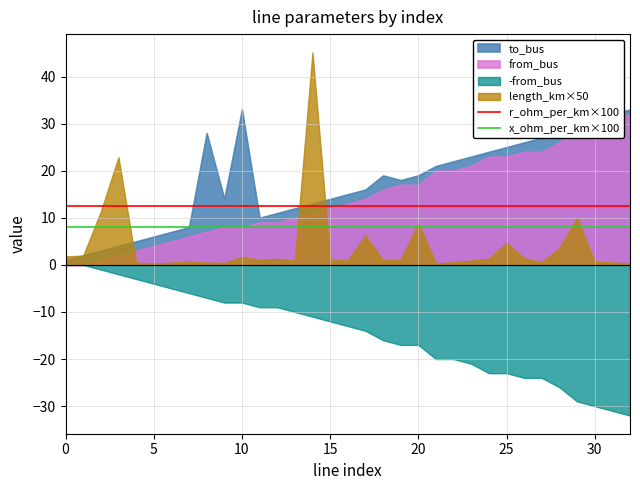

True or false: r_ohm_per_km×100 has a value of 20.2 at 30.

False